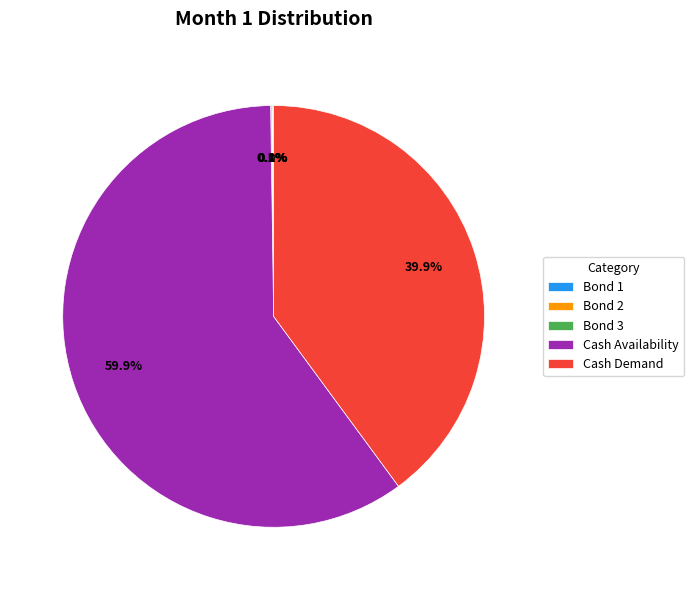

How much of the chart is everything except Cash Demand?

60.1%